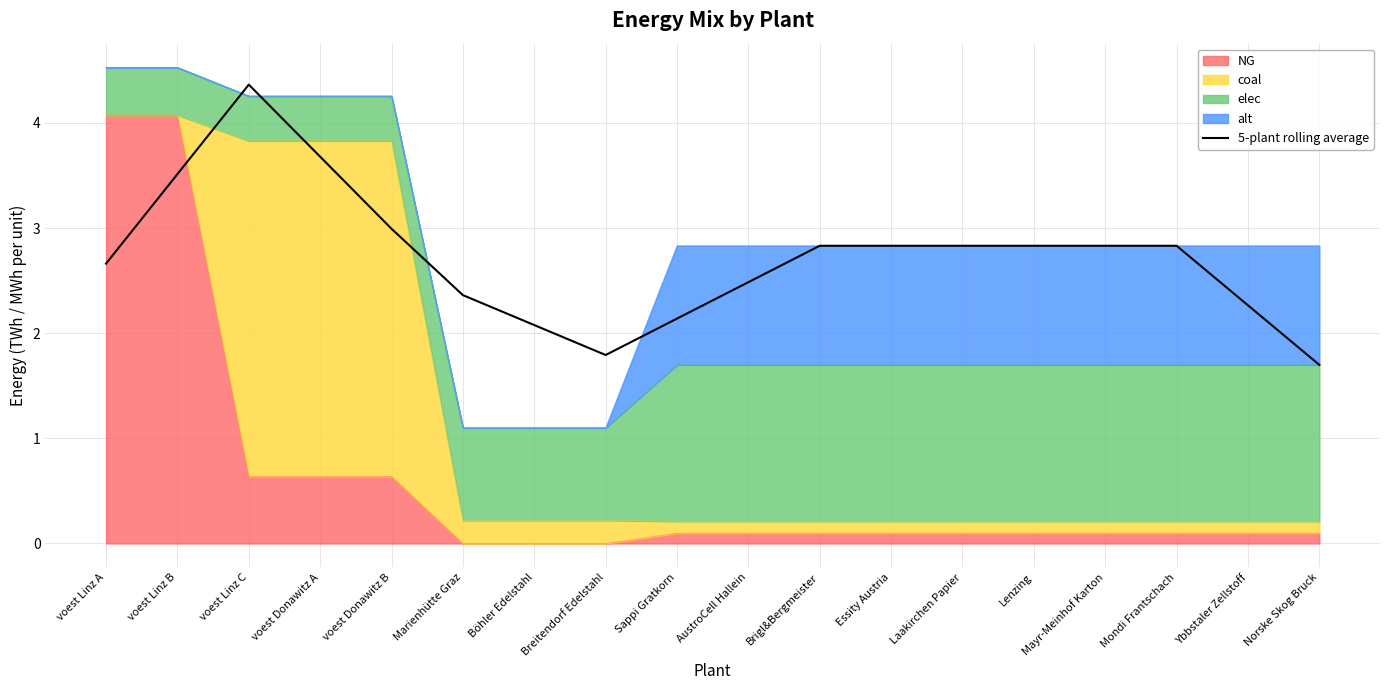

What is the difference between the second highest and minimum values?

2.0